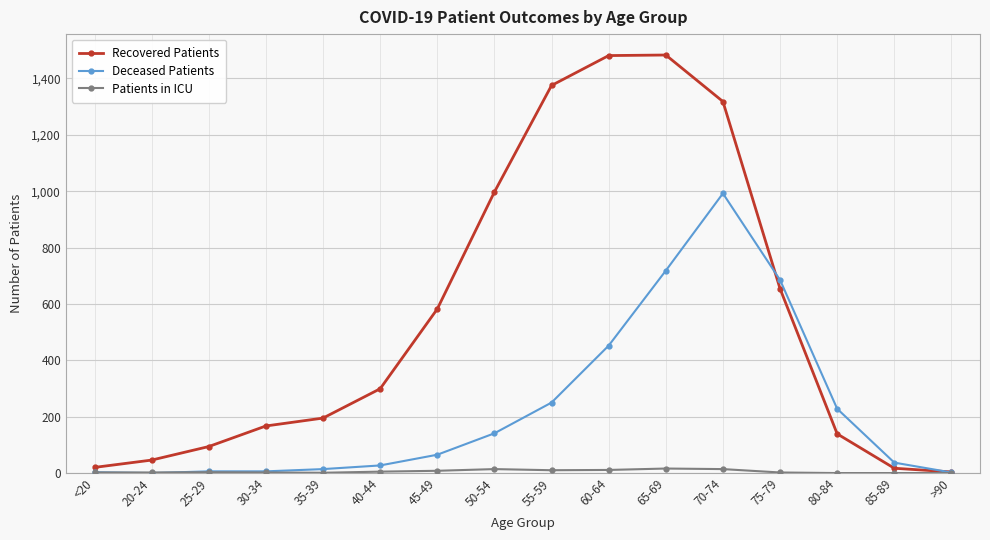

How many values in the Recovered Patients series are below 299?

8